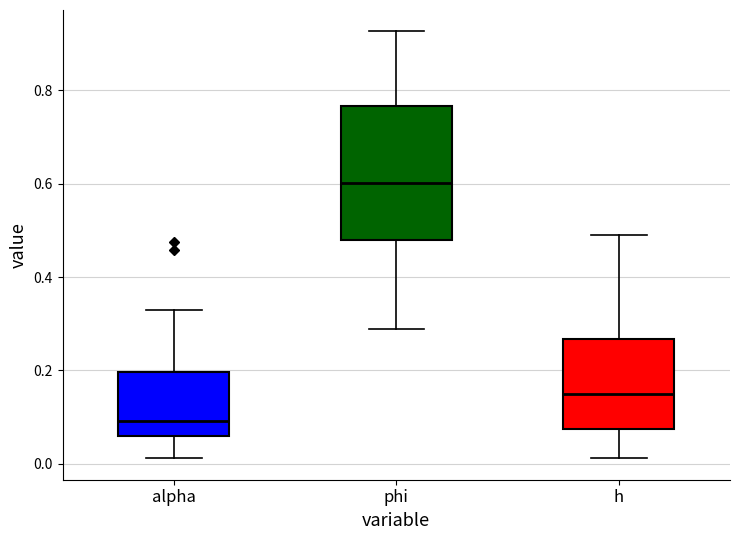

Which box has the lowest median line?

alpha